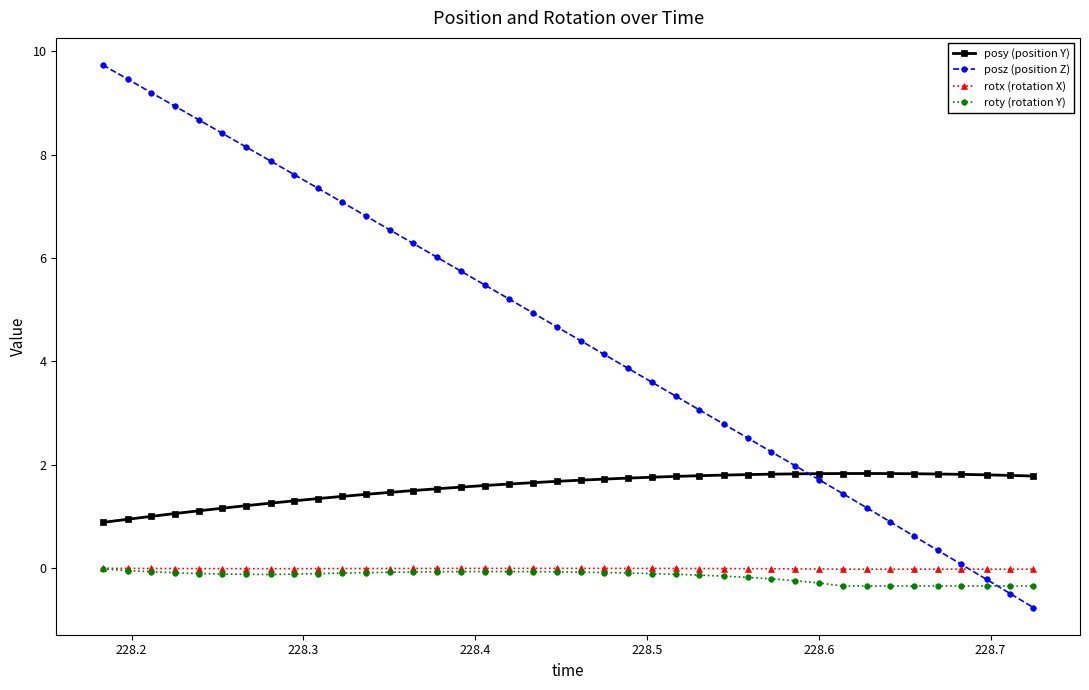

True or false: posz (position Z) has more than 2 points higher than both neighbors.

False